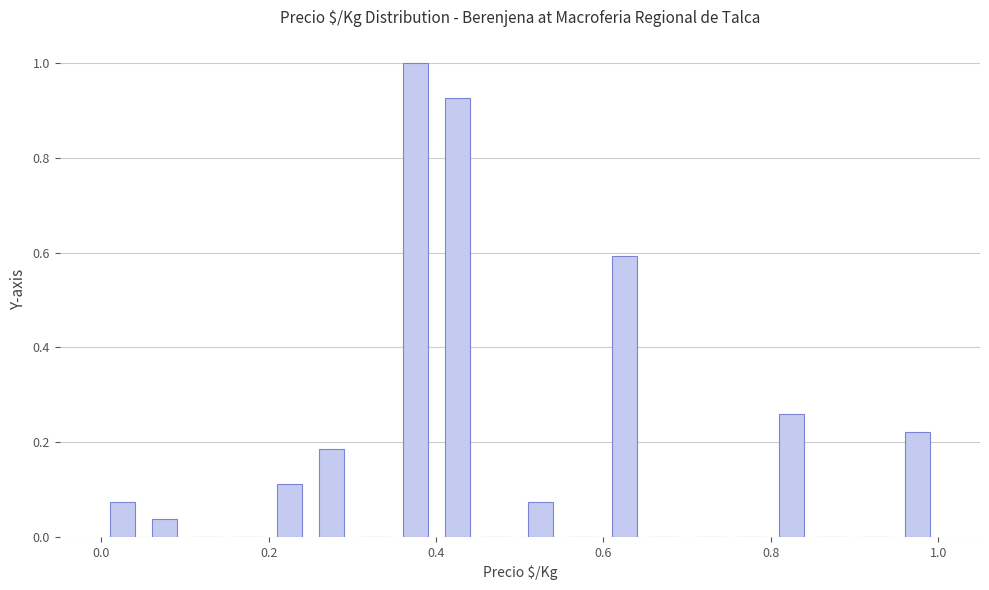

Read against the x-axis, roughly where is the centre of the tallest bar?

0.38